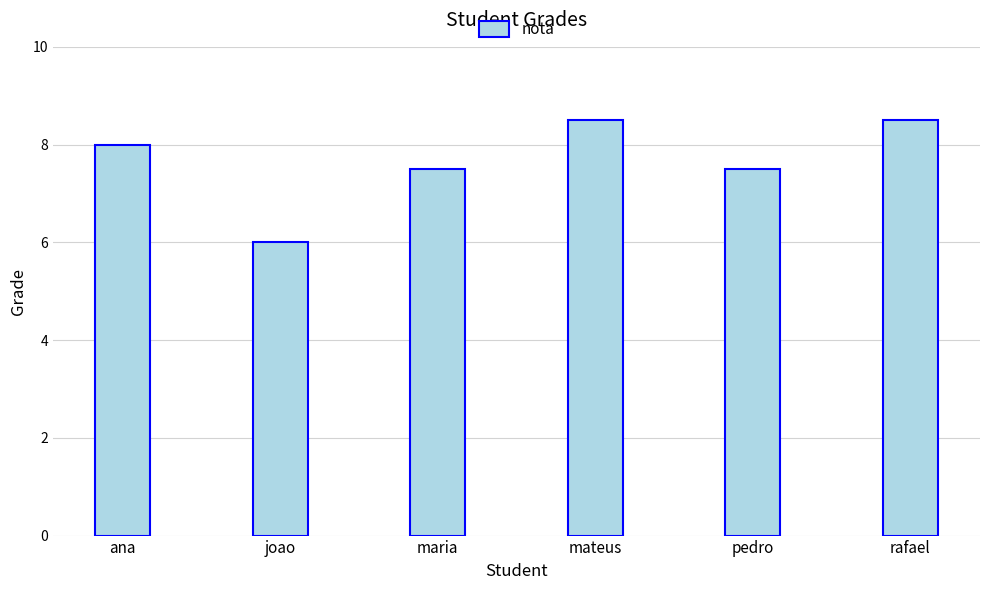

Approximately how many times larger is the value at rafael compared to joao?

1.4